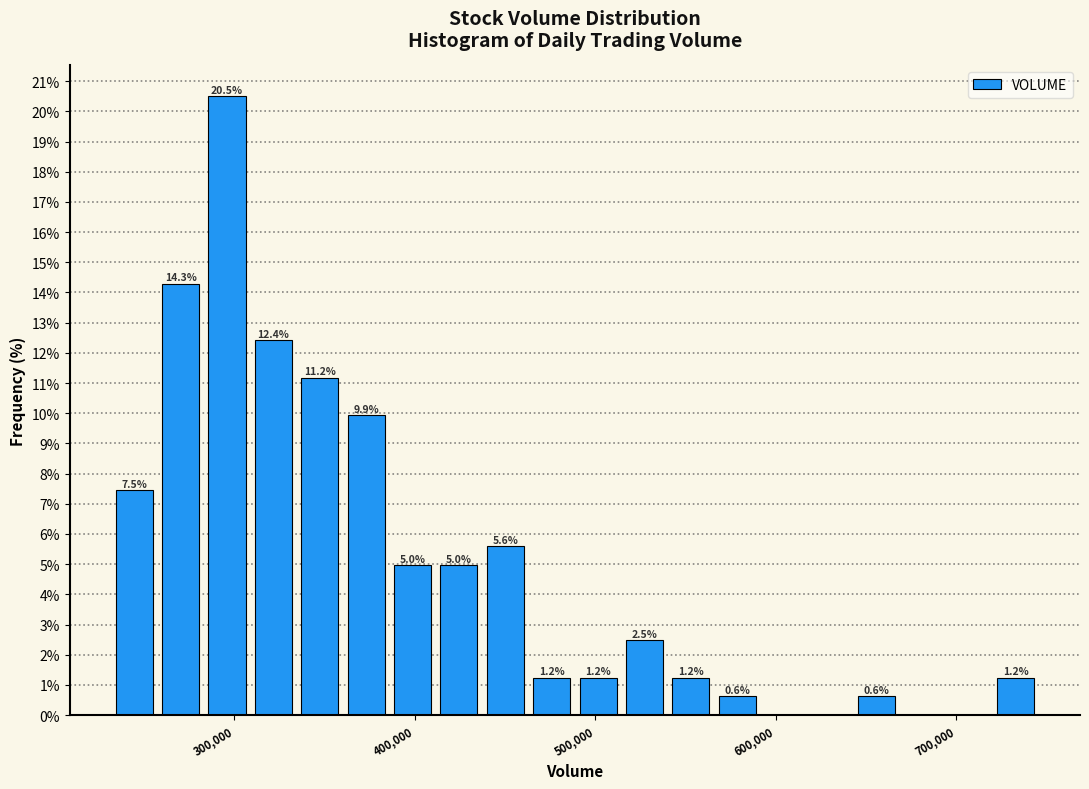

Around what value on the x-axis is the tallest bar? Give the approximate position of its centre, as read against the axis.

300000